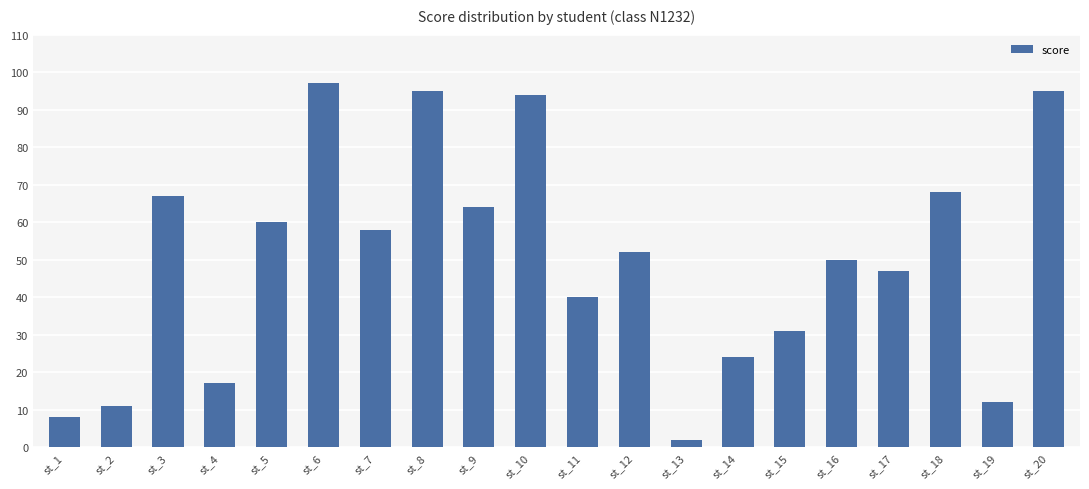

What is the value of the 20th bar from the left?

95